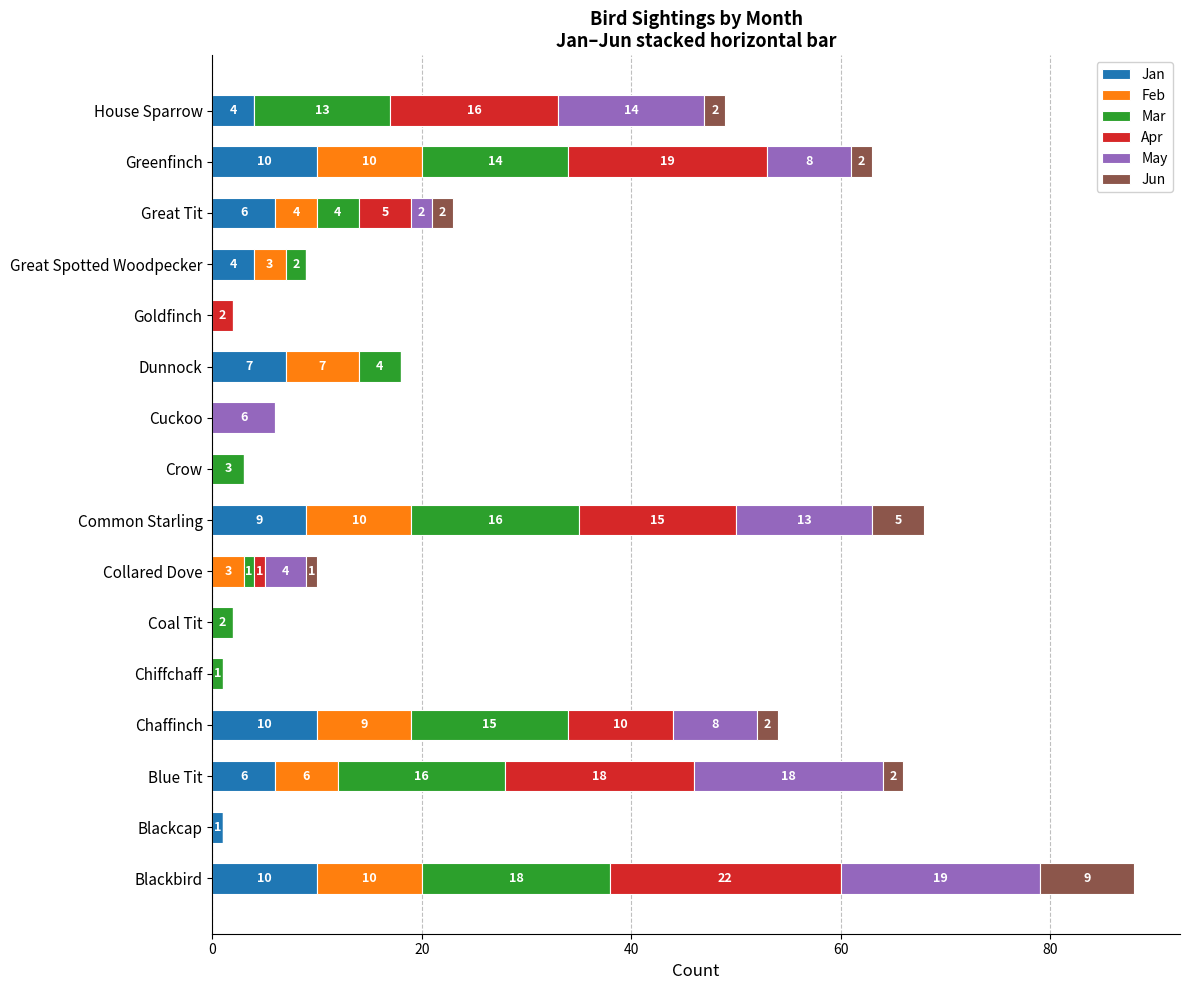

At which category is the sum across all series the highest?

Blackbird